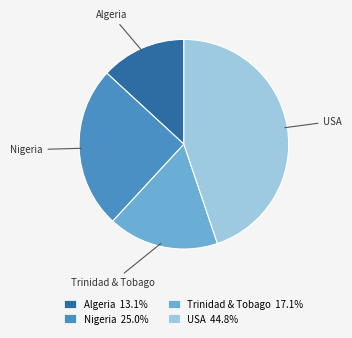

Combined, do USA and Trinidad & Tobago account for over 50%?

Yes